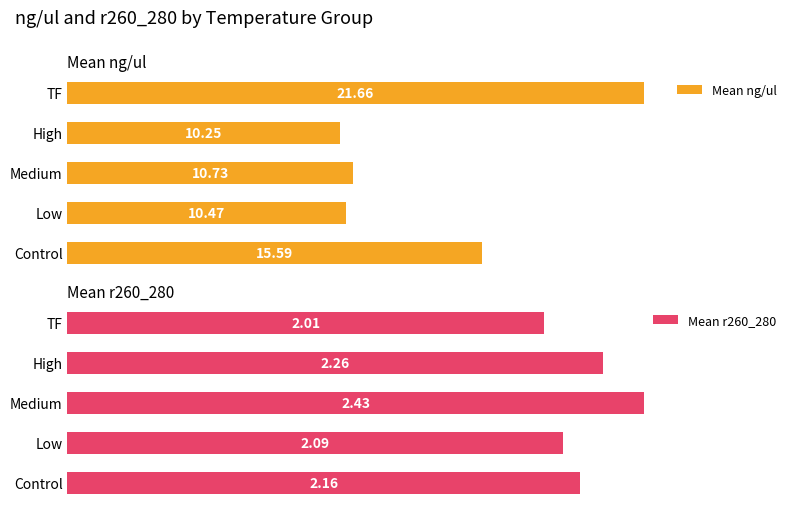

Which category has the highest value in the Mean r260_280 series?

Medium